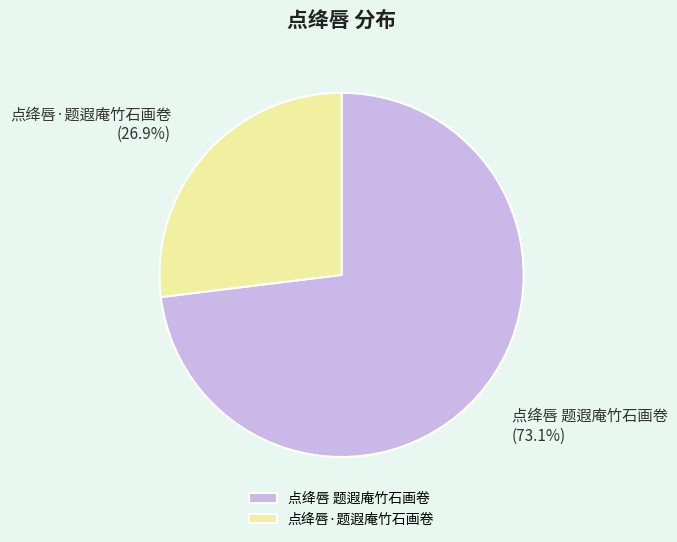

Rank the categories by value from highest to lowest.

点绛唇 题遐庵竹石画卷, 点绛唇·题遐庵竹石画卷